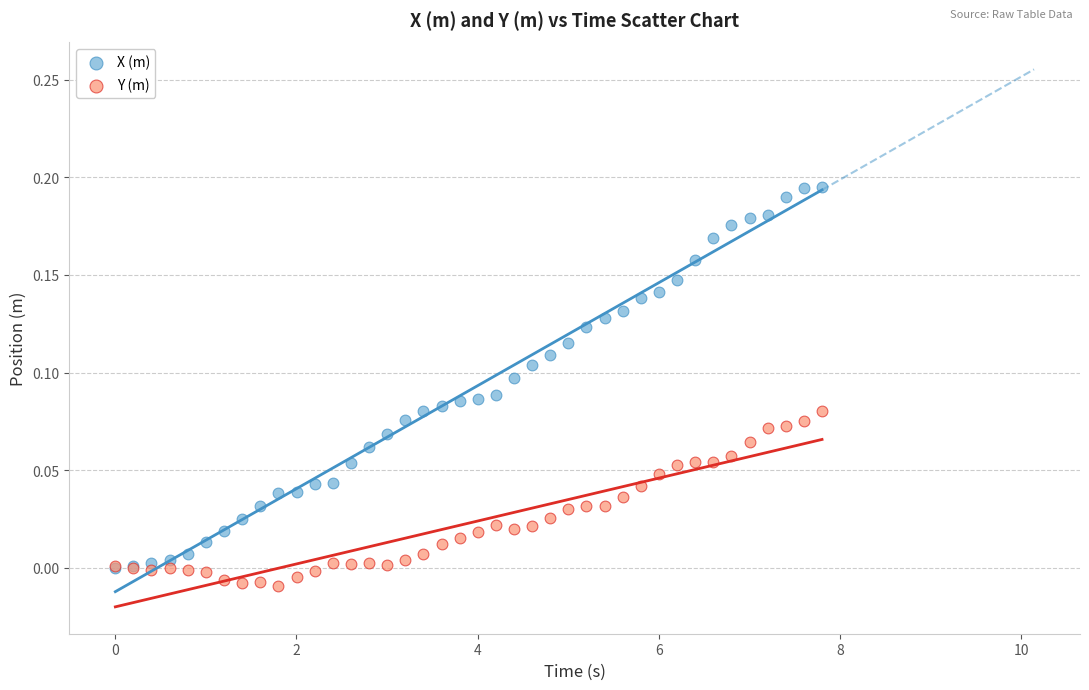

Which series contains the lowest Y value?

Y (m)